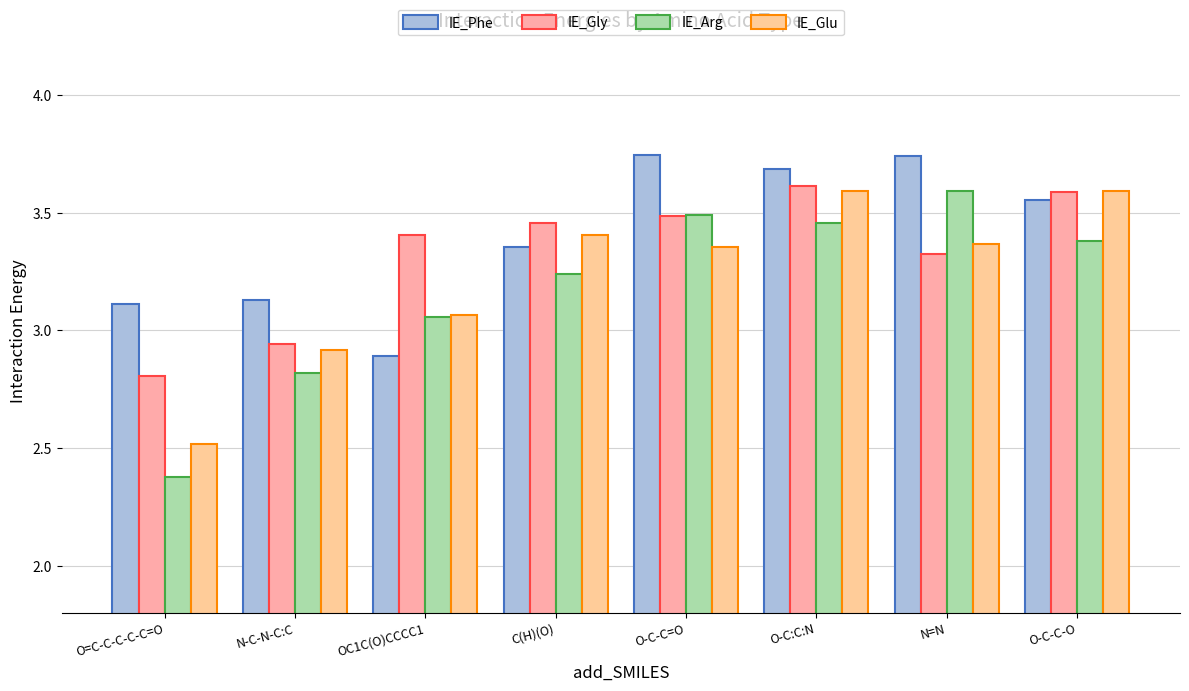

At which label does IE_Phe reach its peak?

O-C-C=O